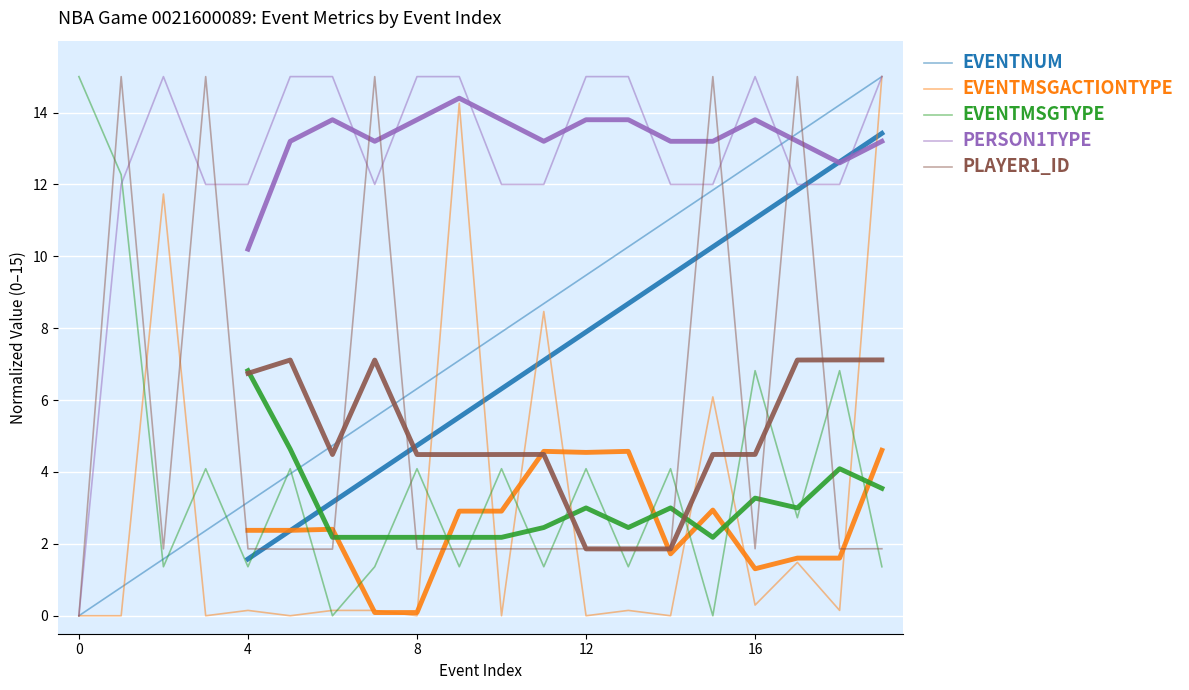

What is the difference between the maximum and minimum values in the PLAYER1_ID series?

15.0